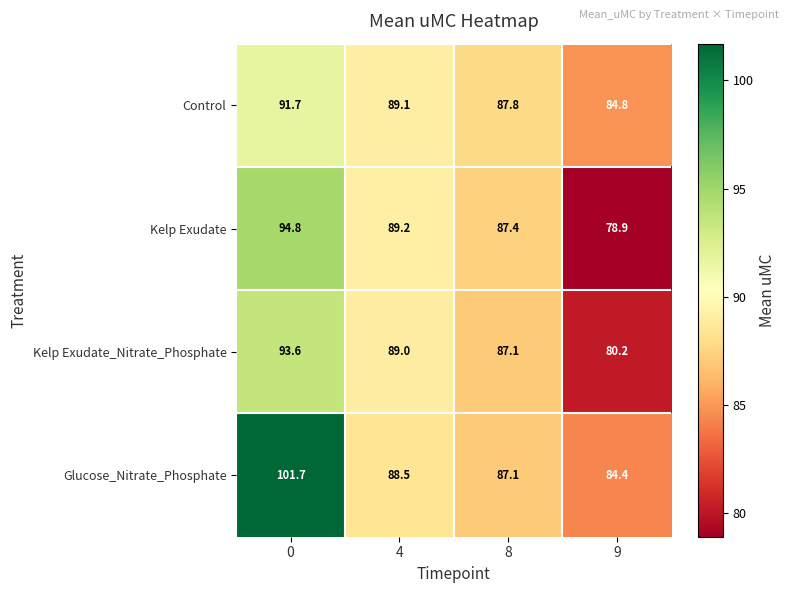

The Kelp Exudate_Nitrate_Phosphate series shows 136.5 at 4. True or false?

False